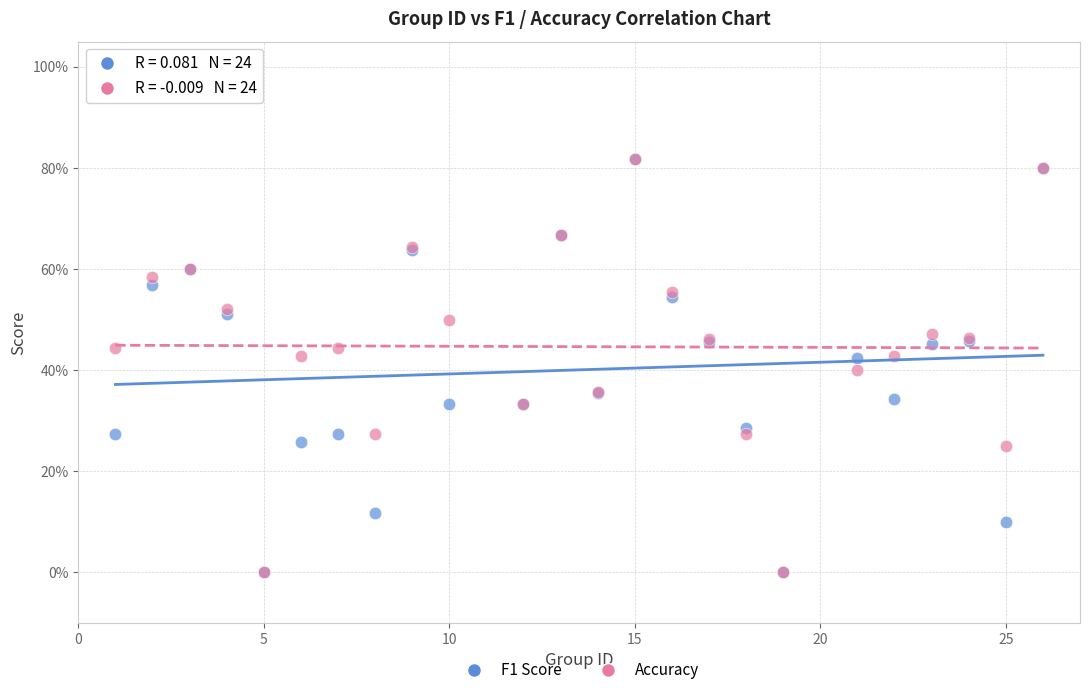

What are all the series names shown in the legend?

F1 Score, Accuracy